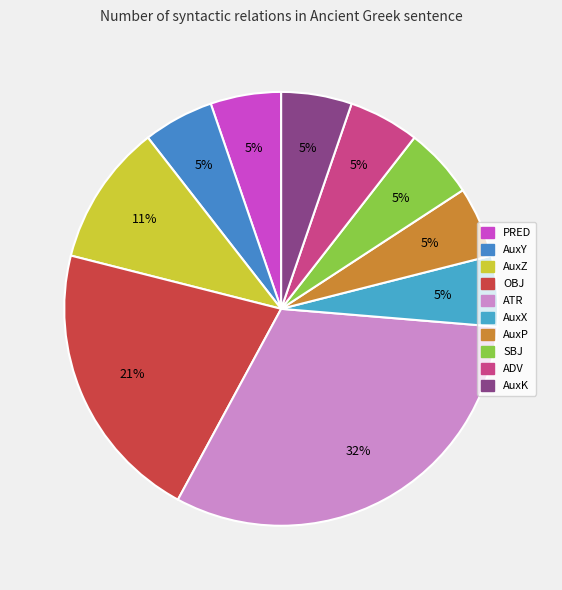

The SBJ slice represents 19% of the pie. True or false?

False